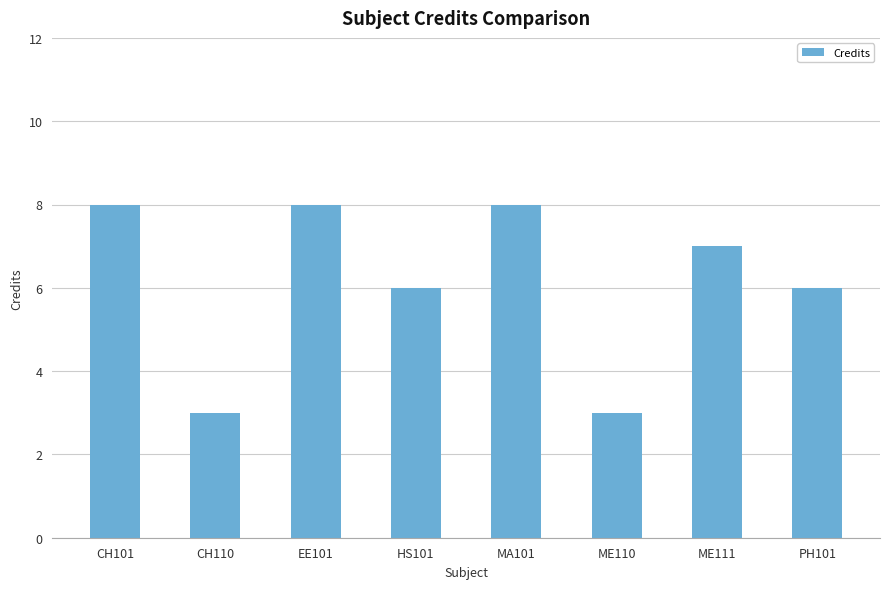

What is the maximum value shown in the chart?

8